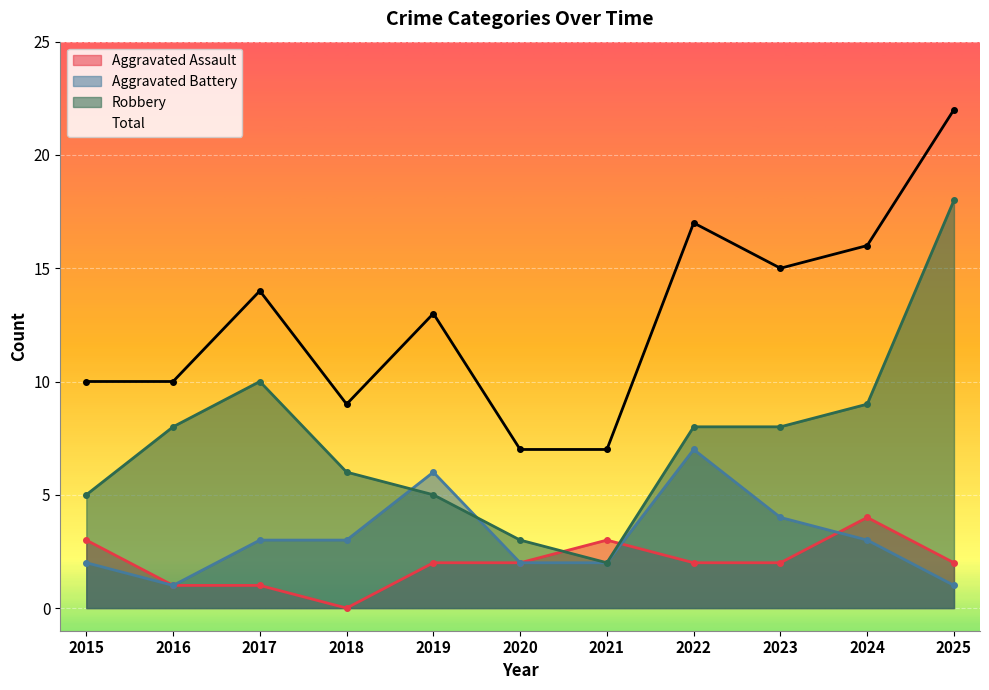

Which has a higher value, 2020 or 2024?

2024